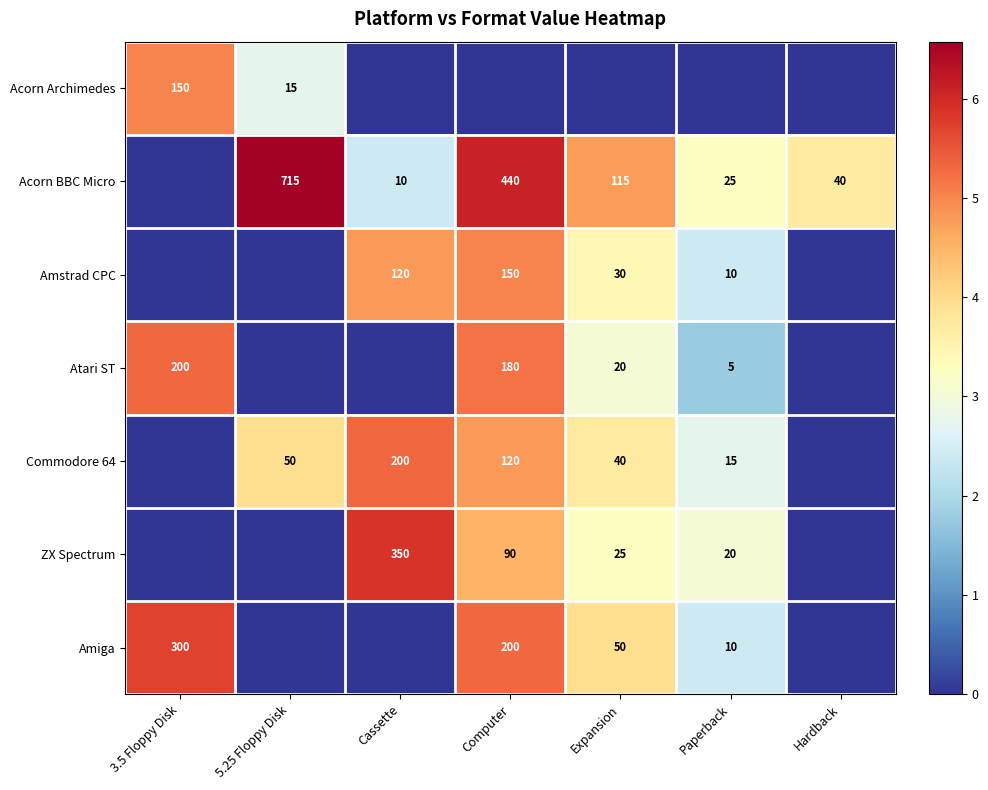

What is the sum of the Acorn BBC Micro values at Paperback and Hardback?

65